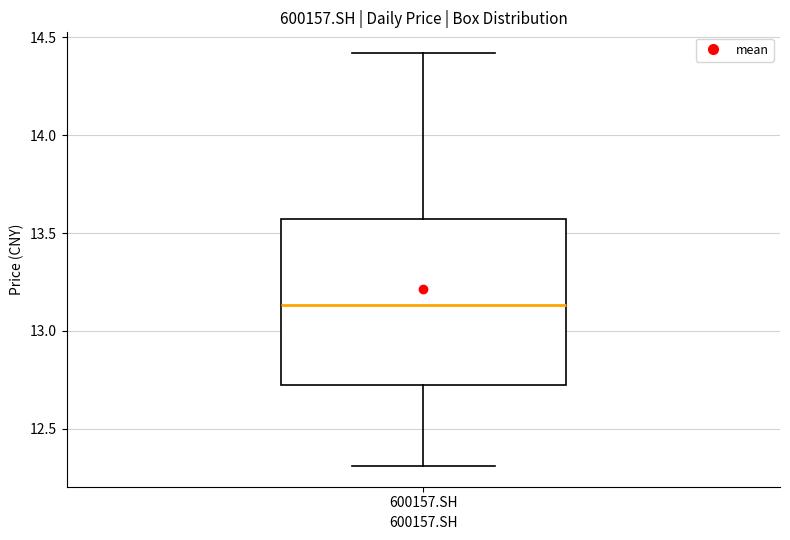

Read this box plot against the y-axis: the position of the median line, the range covered by the box, and the ends of both whiskers. The values are not printed on the chart, so give them approximately, as read against the axis.

median 13.15, box 12.70 to 13.55, whiskers 12.30 to 14.40